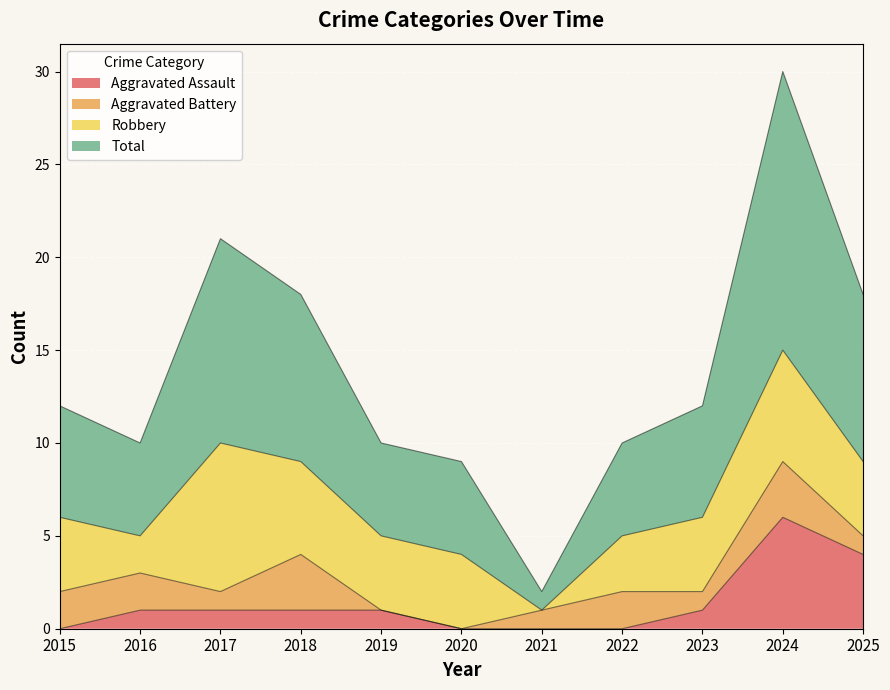

True or false: Total and Aggravated Assault cross at least once.

False